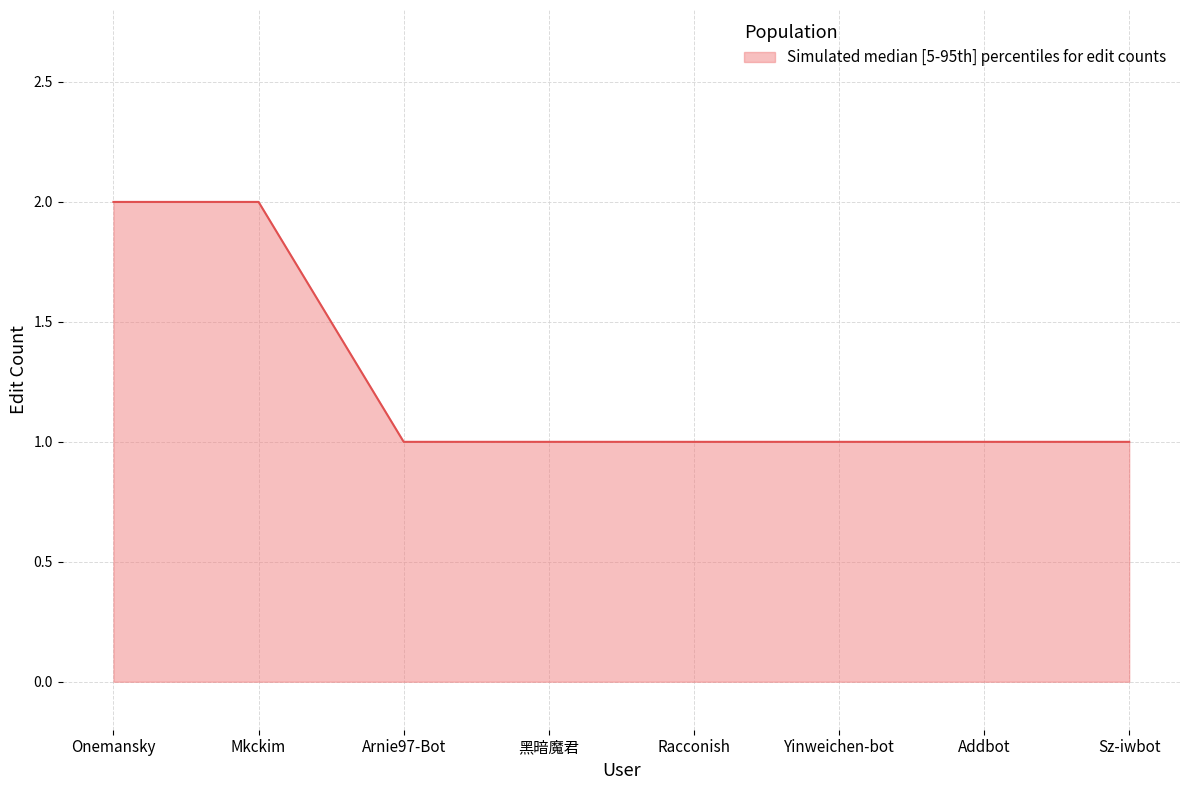

What is the sum of all values?

10